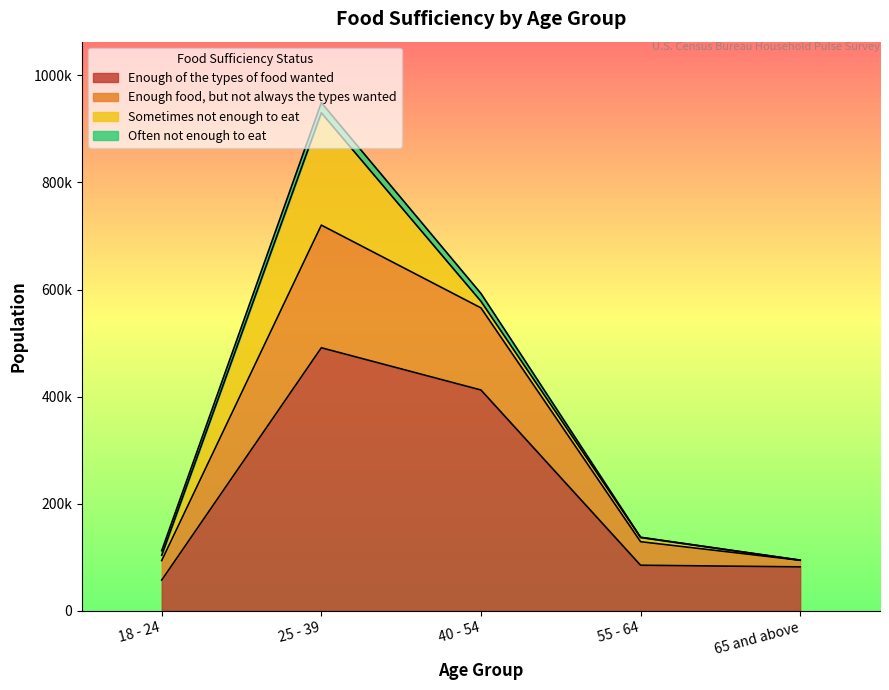

True or false: Enough food, but not always the types wanted and Enough of the types of food wanted intersect in this chart.

False